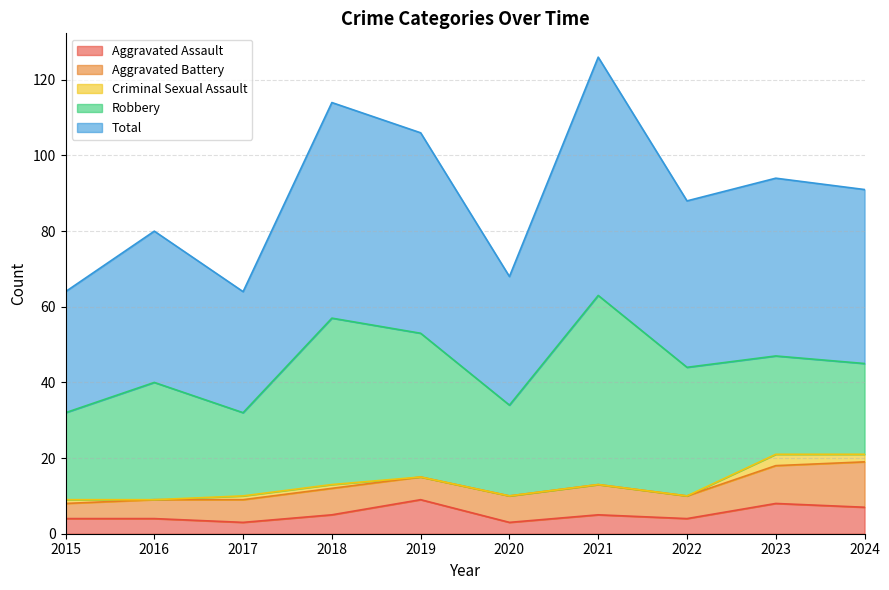

True or false: Aggravated Battery has a value of 8 at 2016.

False